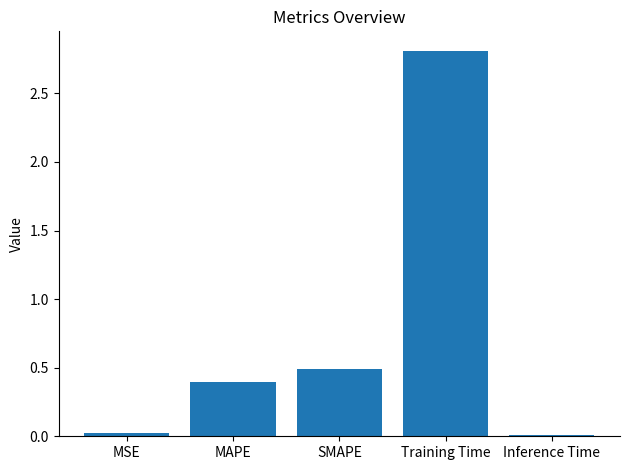

What is the difference between the maximum and minimum values?

2.8